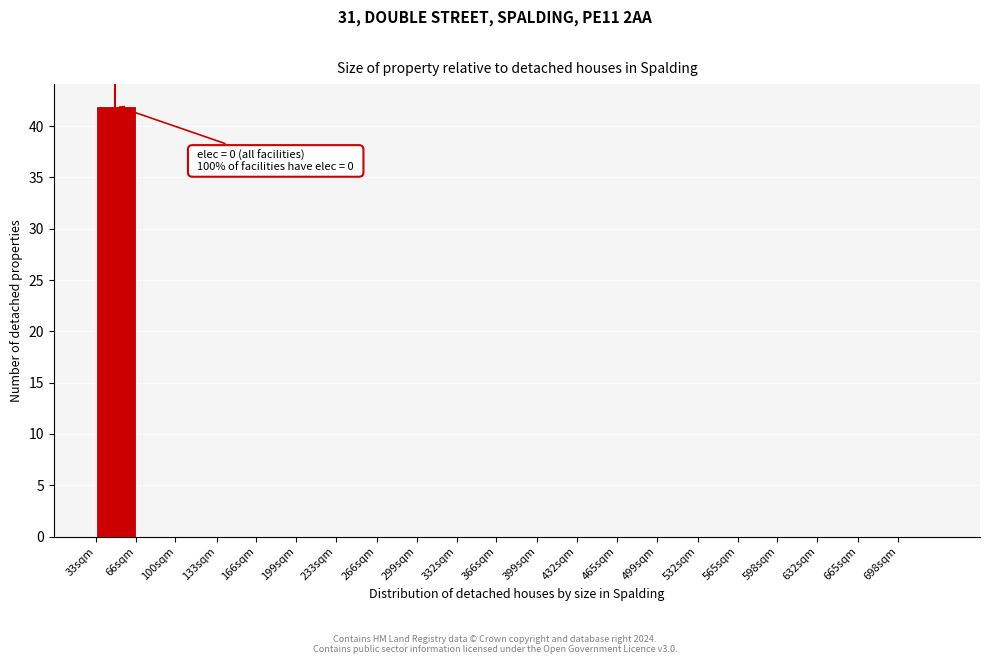

Reading left to right, extract all data points from this chart.

33sqm=42	66sqm=0	100sqm=0	133sqm=0	166sqm=0	199sqm=0	233sqm=0	266sqm=0	299sqm=0	332sqm=0	366sqm=0	399sqm=0	432sqm=0	465sqm=0	499sqm=0	532sqm=0	565sqm=0	598sqm=0	632sqm=0	665sqm=0	698sqm=0